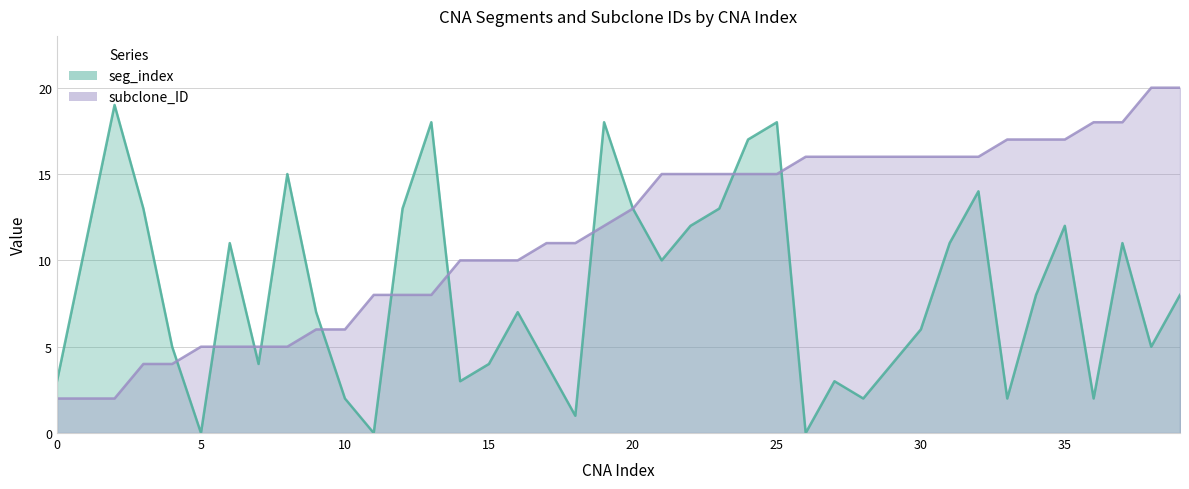

The subclone_ID series shows 4 at 14. True or false?

False